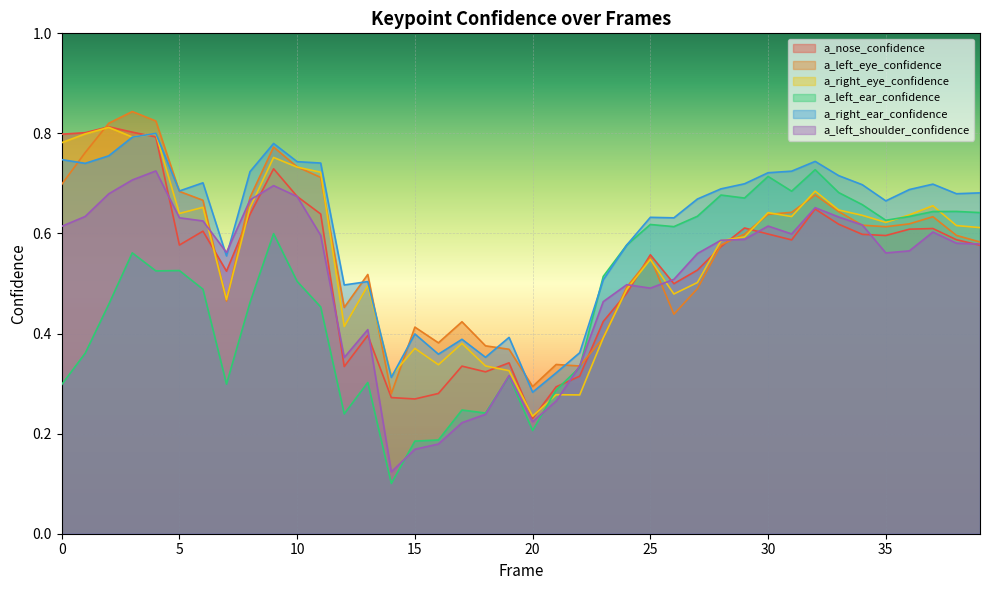

Reading left to right, list all the values displayed in this chart.

a_nose_confidence: 0.8	0.8	0.8	0.8	0.8	0.6	0.6	0.5	0.6	0.7	0.7	0.6	0.3	0.4	0.3	0.3	0.3	0.3	0.3	0.3	0.2	0.3	0.3	0.4	0.5	0.6	0.5	0.5	0.6	0.6	0.6	0.6	0.6	0.6	0.6	0.6	0.6	0.6	0.6	0.6
a_left_eye_confidence: 0.7	0.8	0.8	0.8	0.8	0.7	0.7	0.5	0.7	0.8	0.7	0.7	0.5	0.5	0.3	0.4	0.4	0.4	0.4	0.4	0.3	0.3	0.3	0.4	0.5	0.6	0.4	0.5	0.6	0.6	0.6	0.6	0.7	0.6	0.6	0.6	0.6	0.6	0.6	0.6
a_right_eye_confidence: 0.8	0.8	0.8	0.8	0.8	0.6	0.7	0.5	0.7	0.8	0.7	0.7	0.4	0.5	0.3	0.4	0.3	0.4	0.3	0.3	0.2	0.3	0.3	0.4	0.5	0.5	0.5	0.5	0.6	0.6	0.6	0.6	0.7	0.6	0.6	0.6	0.6	0.7	0.6	0.6
a_left_ear_confidence: 0.3	0.4	0.5	0.6	0.5	0.5	0.5	0.3	0.5	0.6	0.5	0.5	0.2	0.3	0.1	0.2	0.2	0.2	0.2	0.3	0.2	0.3	0.3	0.5	0.6	0.6	0.6	0.6	0.7	0.7	0.7	0.7	0.7	0.7	0.7	0.6	0.6	0.6	0.6	0.6
a_right_ear_confidence: 0.7	0.7	0.8	0.8	0.8	0.7	0.7	0.6	0.7	0.8	0.7	0.7	0.5	0.5	0.3	0.4	0.4	0.4	0.4	0.4	0.3	0.3	0.4	0.5	0.6	0.6	0.6	0.7	0.7	0.7	0.7	0.7	0.7	0.7	0.7	0.7	0.7	0.7	0.7	0.7
a_left_shoulder_confidence: 0.6	0.6	0.7	0.7	0.7	0.6	0.6	0.6	0.7	0.7	0.7	0.6	0.4	0.4	0.1	0.2	0.2	0.2	0.2	0.3	0.2	0.3	0.3	0.5	0.5	0.5	0.5	0.6	0.6	0.6	0.6	0.6	0.7	0.6	0.6	0.6	0.6	0.6	0.6	0.6